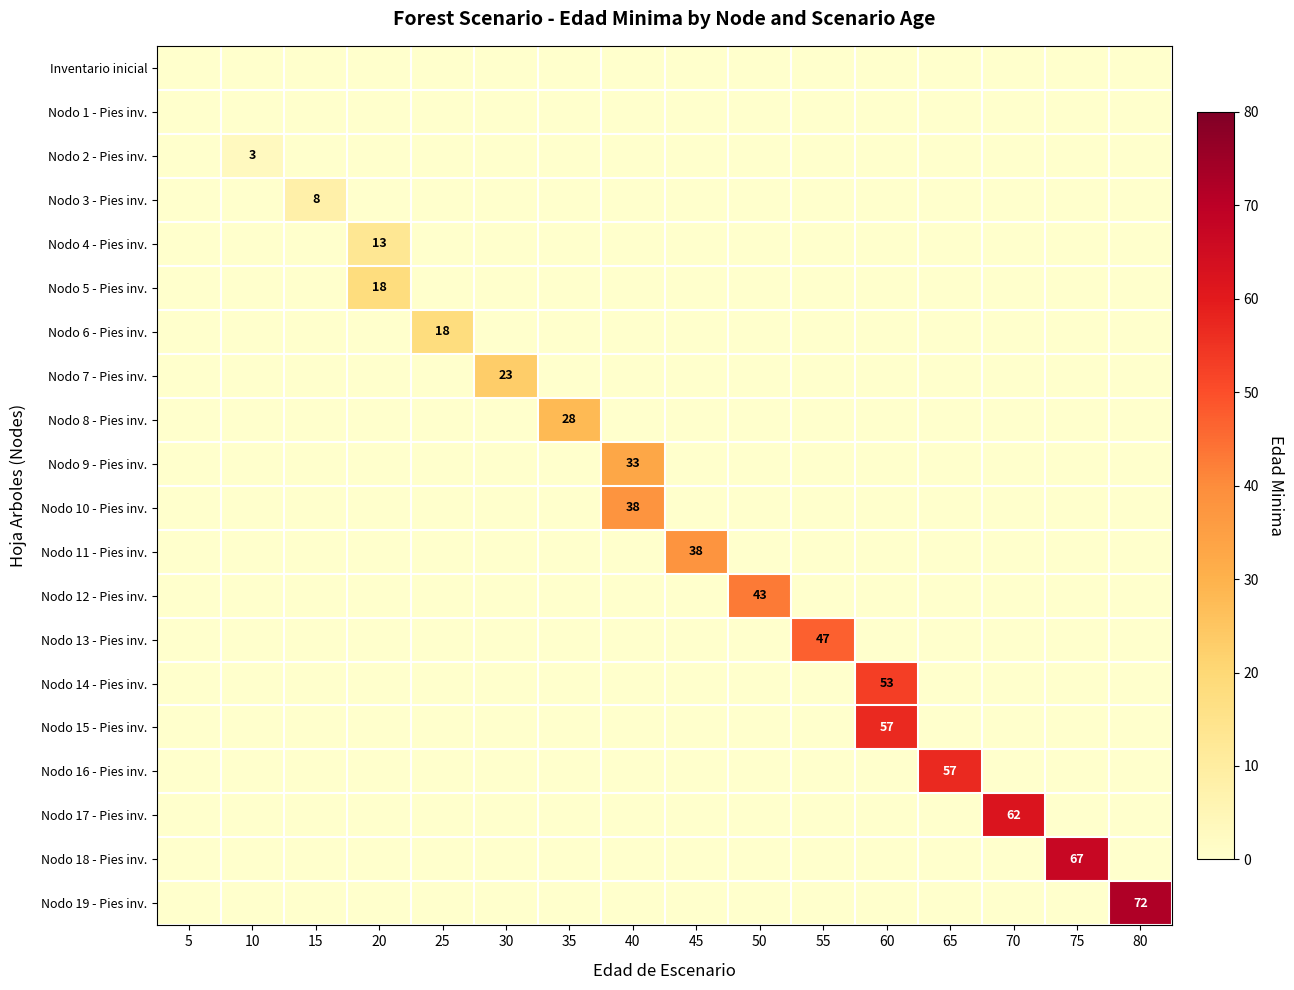

Between 10 and 80, which is larger?

10